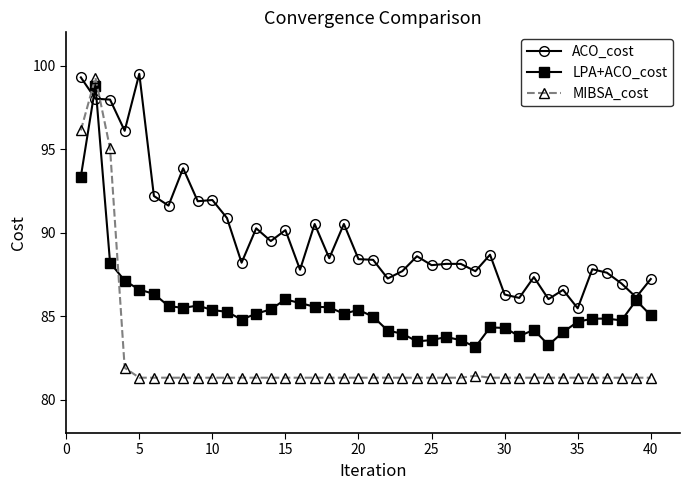

What is the value of the ACO_cost point at the 12th from the left?

88.2